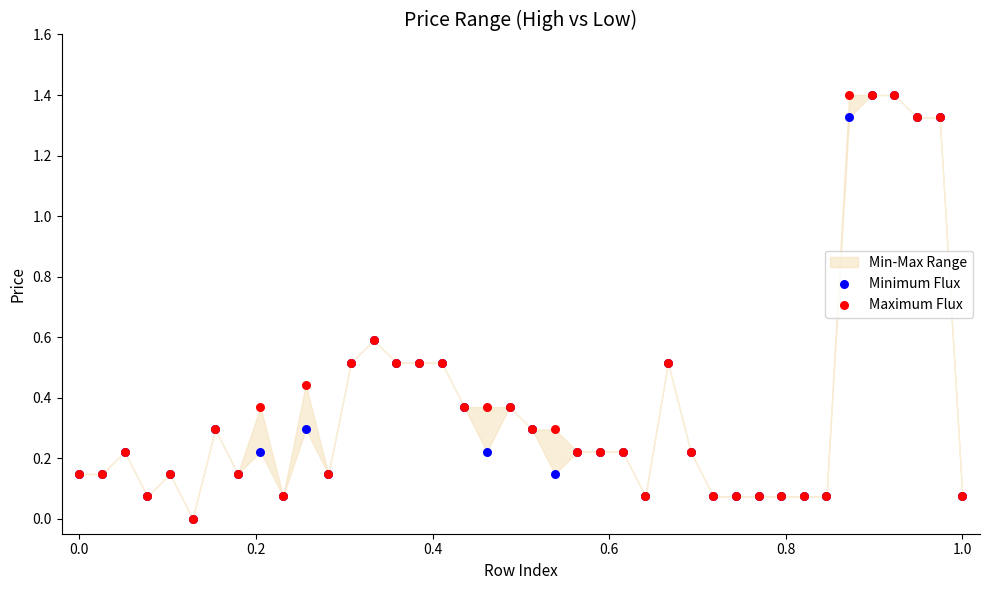

Which series reaches the minimum Y coordinate?

Minimum Flux